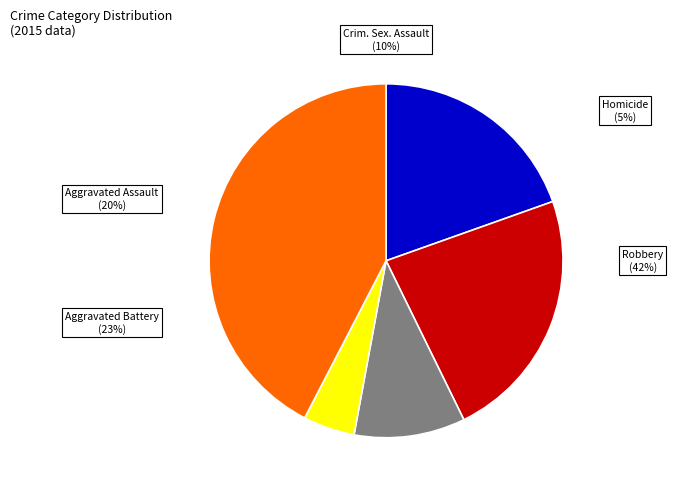

What is the ratio of the value at Criminal Sexual Assault to the value at Robbery?

0.2